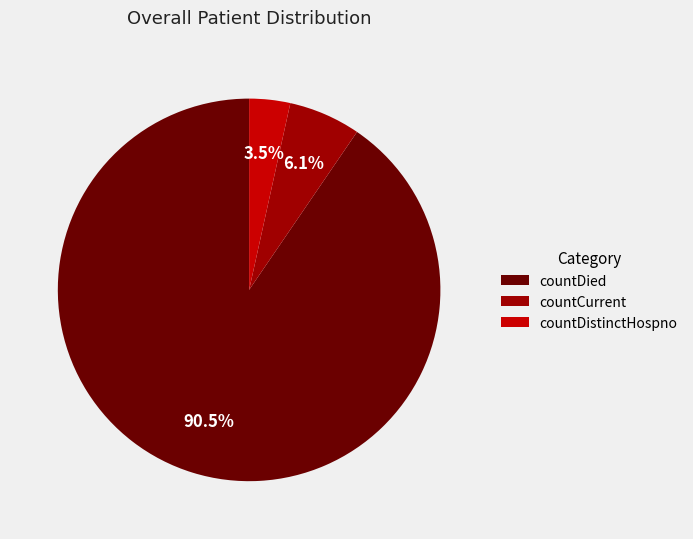

Between countCurrent and countDistinctHospno, which is larger?

countCurrent